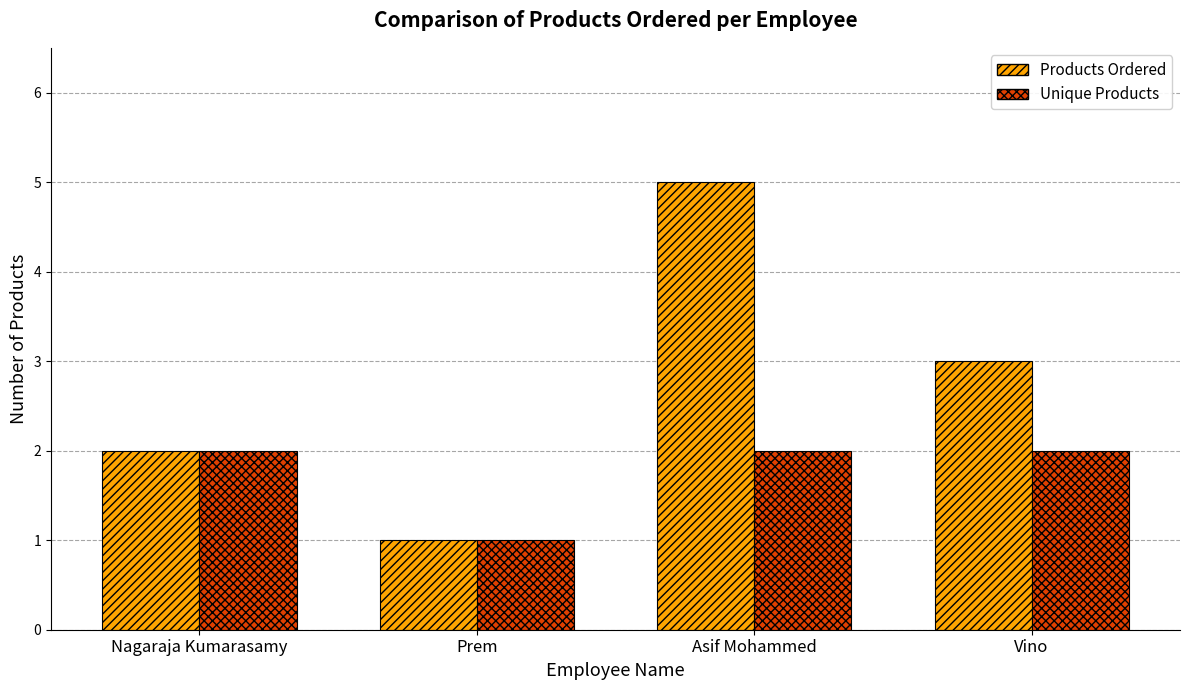

How many groups of bars are there?

4